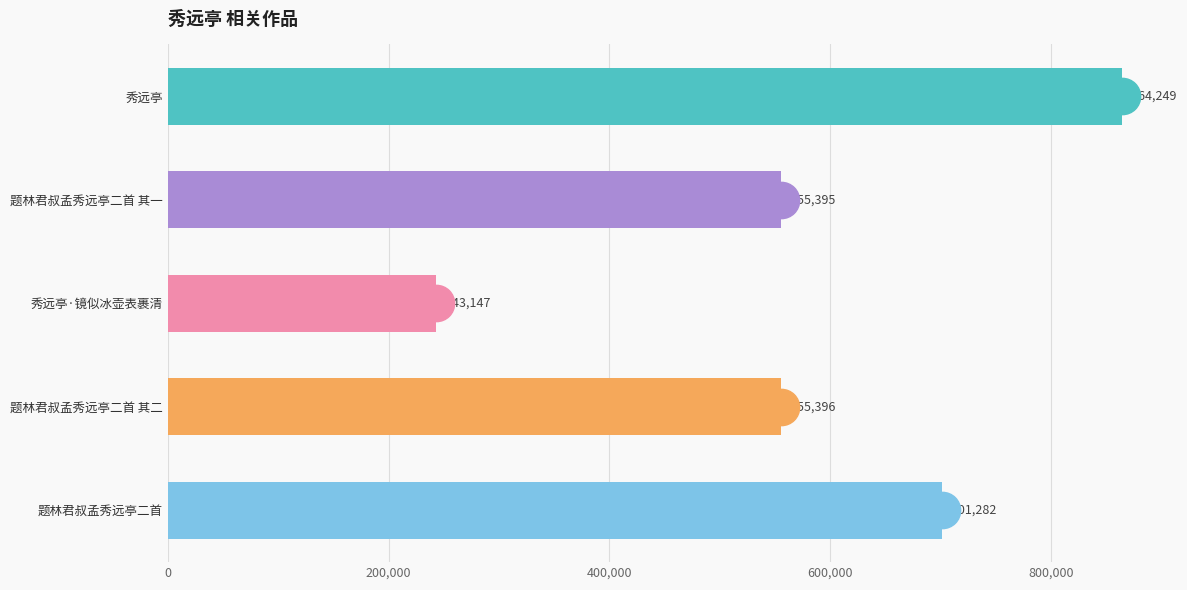

Count the number of categories in the chart.

5